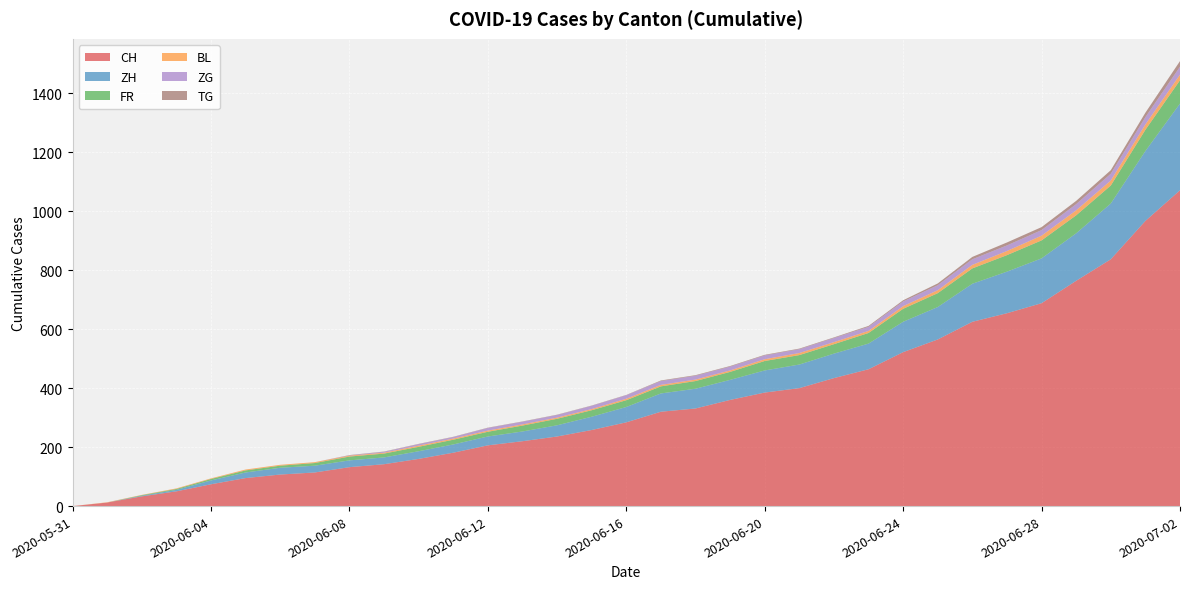

Reading right to left, list all the values displayed in this chart.

CH: 2020-07-02=1071	2020-07-01=967	2020-06-30=837	2020-06-29=764	2020-06-28=688	2020-06-27=654	2020-06-26=625	2020-06-25=565	2020-06-24=522	2020-06-23=464	2020-06-22=434	2020-06-21=400	2020-06-20=385	2020-06-19=360	2020-06-18=331	2020-06-17=320	2020-06-16=284	2020-06-15=258	2020-06-14=236	2020-06-13=220	2020-06-12=206	2020-06-11=181	2020-06-10=160	2020-06-09=142	2020-06-08=132	2020-06-07=114	2020-06-06=107	2020-06-05=95	2020-06-04=74	2020-06-03=50	2020-06-02=33	2020-06-01=12	2020-05-31=0
ZH: 2020-07-02=294	2020-07-01=237	2020-06-30=189	2020-06-29=161	2020-06-28=152	2020-06-27=141	2020-06-26=129	2020-06-25=110	2020-06-24=103	2020-06-23=87	2020-06-22=83	2020-06-21=80	2020-06-20=75	2020-06-19=68	2020-06-18=67	2020-06-17=62	2020-06-16=52	2020-06-15=45	2020-06-14=38	2020-06-13=33	2020-06-12=30	2020-06-11=28	2020-06-10=26	2020-06-09=23	2020-06-08=23	2020-06-07=23	2020-06-06=23	2020-06-05=19	2020-06-04=13	2020-06-03=5	2020-06-02=2	2020-06-01=0	2020-05-31=0
FR: 2020-07-02=79	2020-07-01=72	2020-06-30=61	2020-06-29=61	2020-06-28=61	2020-06-27=56	2020-06-26=52	2020-06-25=47	2020-06-24=44	2020-06-23=36	2020-06-22=32	2020-06-21=32	2020-06-20=32	2020-06-19=27	2020-06-18=26	2020-06-17=24	2020-06-16=23	2020-06-15=22	2020-06-14=22	2020-06-13=20	2020-06-12=16	2020-06-11=16	2020-06-10=15	2020-06-09=13	2020-06-08=13	2020-06-07=9	2020-06-06=7	2020-06-05=7	2020-06-04=5	2020-06-03=3	2020-06-02=2	2020-06-01=0	2020-05-31=0
BL: 2020-07-02=19	2020-07-01=18	2020-06-30=17	2020-06-29=17	2020-06-28=16	2020-06-27=14	2020-06-26=12	2020-06-25=10	2020-06-24=9	2020-06-23=7	2020-06-22=7	2020-06-21=7	2020-06-20=6	2020-06-19=5	2020-06-18=5	2020-06-17=5	2020-06-16=5	2020-06-15=4	2020-06-14=4	2020-06-13=4	2020-06-12=4	2020-06-11=4	2020-06-10=4	2020-06-09=3	2020-06-08=3	2020-06-07=3	2020-06-06=3	2020-06-05=3	2020-06-04=2	2020-06-03=2	2020-06-02=1	2020-06-01=1	2020-05-31=0
ZG: 2020-07-02=27	2020-07-01=25	2020-06-30=23	2020-06-29=21	2020-06-28=19	2020-06-27=19	2020-06-26=19	2020-06-25=17	2020-06-24=16	2020-06-23=14	2020-06-22=14	2020-06-21=13	2020-06-20=13	2020-06-19=13	2020-06-18=13	2020-06-17=13	2020-06-16=12	2020-06-15=11	2020-06-14=9	2020-06-13=9	2020-06-12=9	2020-06-11=5	2020-06-10=5	2020-06-09=3	2020-06-08=1	2020-06-07=0	2020-06-06=0	2020-06-05=0	2020-06-04=0	2020-06-03=0	2020-06-02=0	2020-06-01=0	2020-05-31=0
TG: 2020-07-02=19	2020-07-01=15	2020-06-30=12	2020-06-29=11	2020-06-28=10	2020-06-27=10	2020-06-26=8	2020-06-25=6	2020-06-24=4	2020-06-23=3	2020-06-22=2	2020-06-21=2	2020-06-20=2	2020-06-19=2	2020-06-18=2	2020-06-17=2	2020-06-16=1	2020-06-15=1	2020-06-14=1	2020-06-13=1	2020-06-12=1	2020-06-11=1	2020-06-10=1	2020-06-09=1	2020-06-08=1	2020-06-07=0	2020-06-06=0	2020-06-05=0	2020-06-04=0	2020-06-03=0	2020-06-02=0	2020-06-01=0	2020-05-31=0